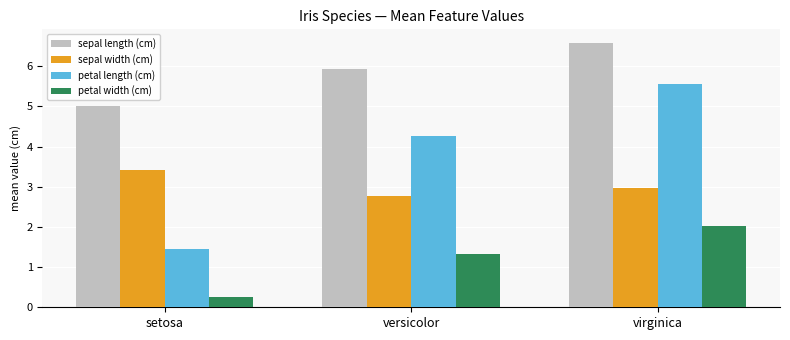

What is the average value of the petal length (cm) series?

3.8